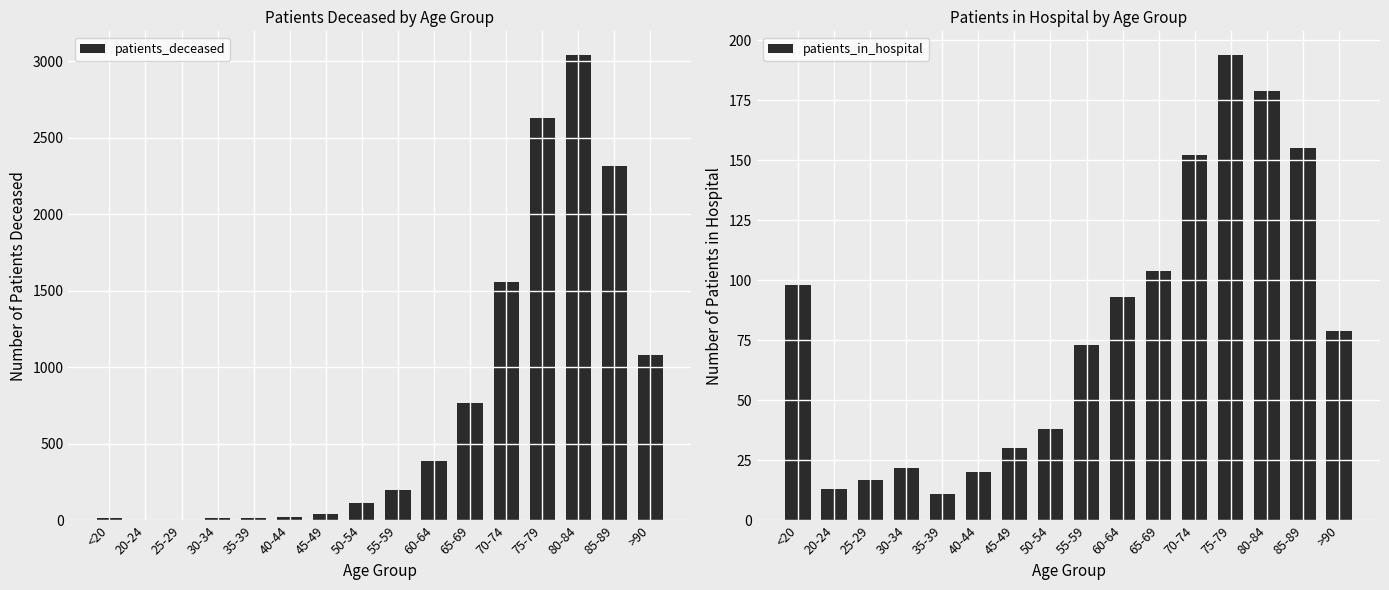

What is the lowest value of the patients_in_hospital series?

11